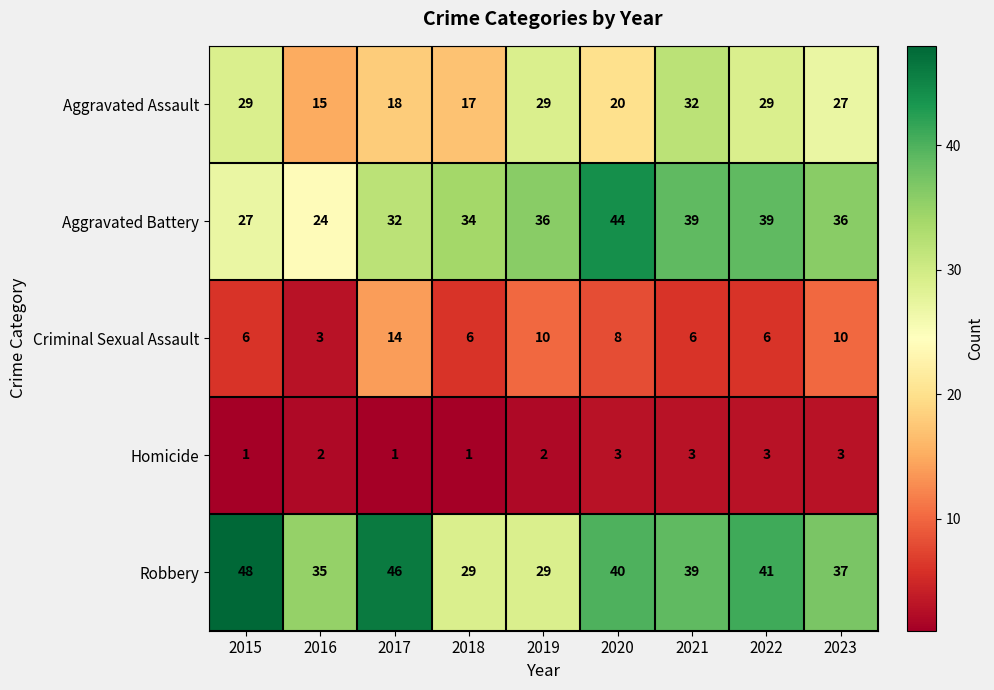

What is the total value across all series at 2018?

87